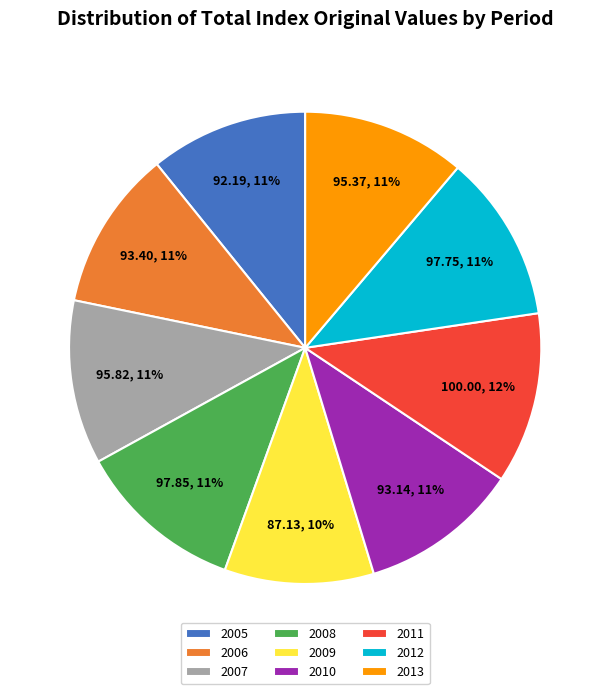

Which category has the smallest portion of the pie?

2009